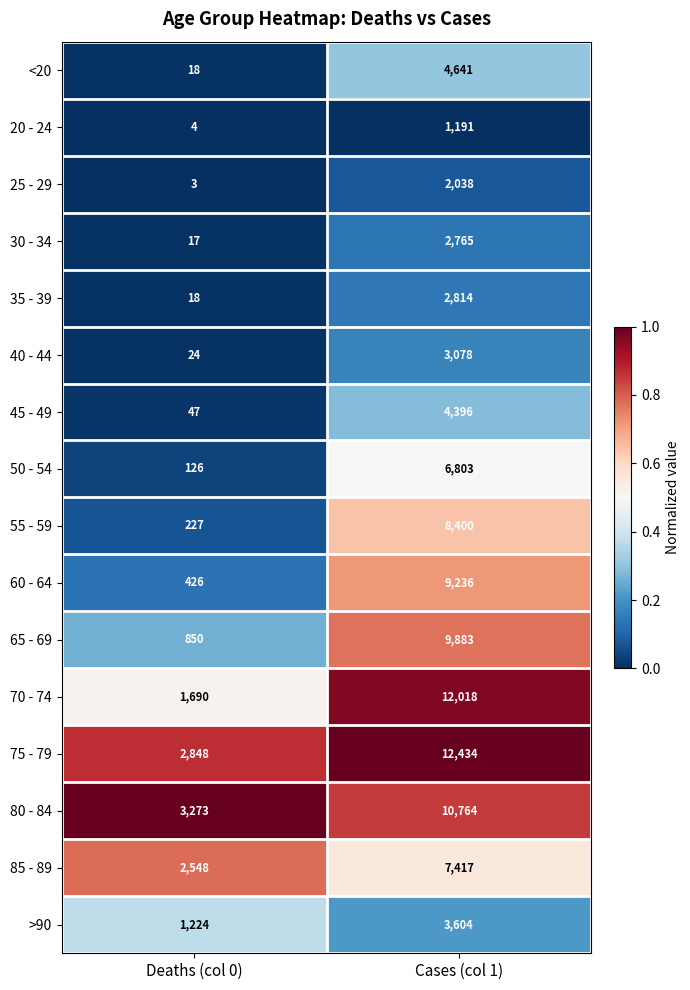

List the series in order of their peak value, lowest first.

20 - 24, 25 - 29, 30 - 34, 35 - 39, 40 - 44, >90, 45 - 49, <20, 50 - 54, 85 - 89, 55 - 59, 60 - 64, 65 - 69, 80 - 84, 70 - 74, 75 - 79